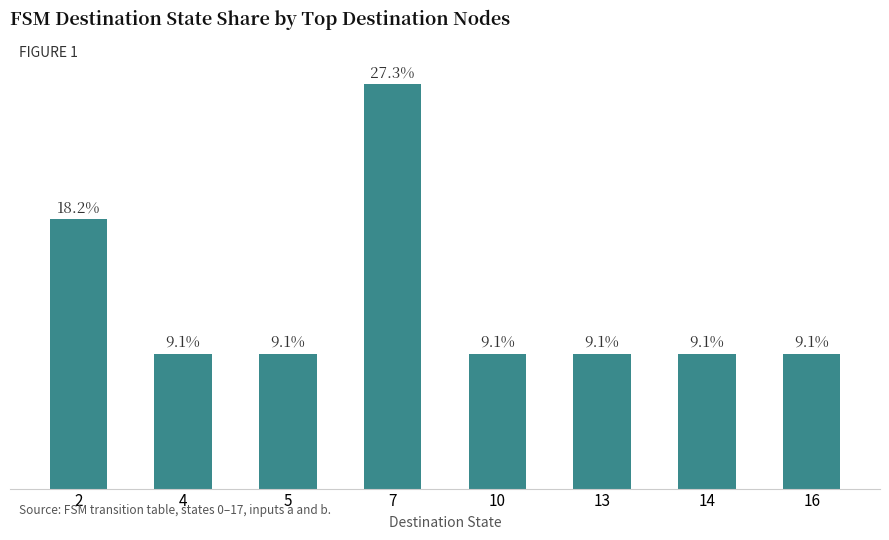

The chart shows a value of 0.1 at 13. True or false?

False